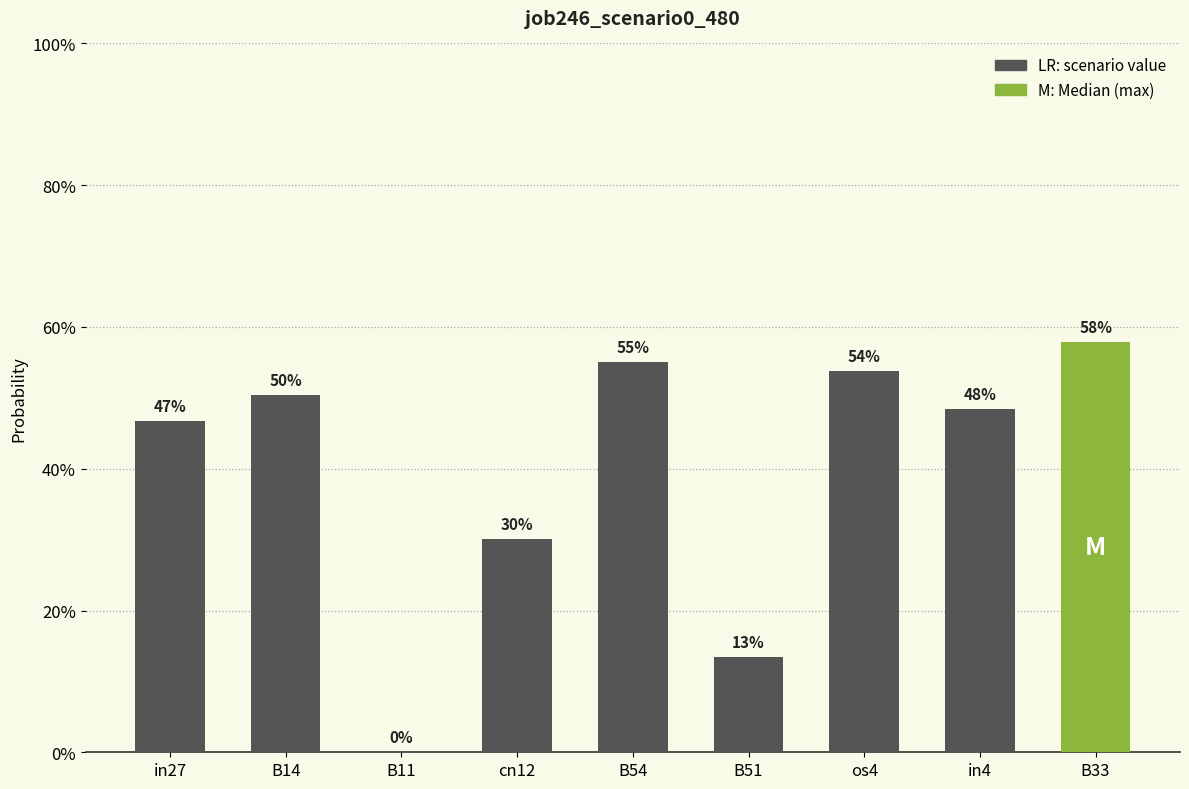

Reading right to left, extract all data points from this chart.

0.6	0.5	0.5	0.1	0.6	0.3	0.0	0.5	0.5